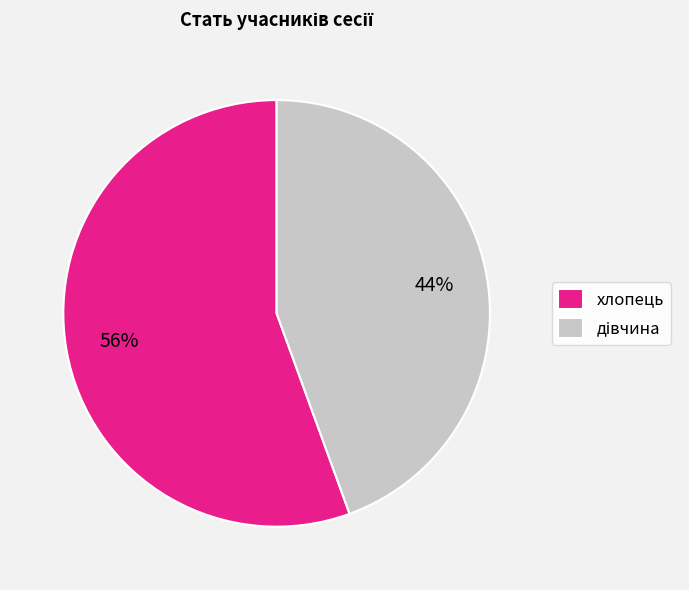

To the nearest percent, what percentage of the pie is хлопець?

56%